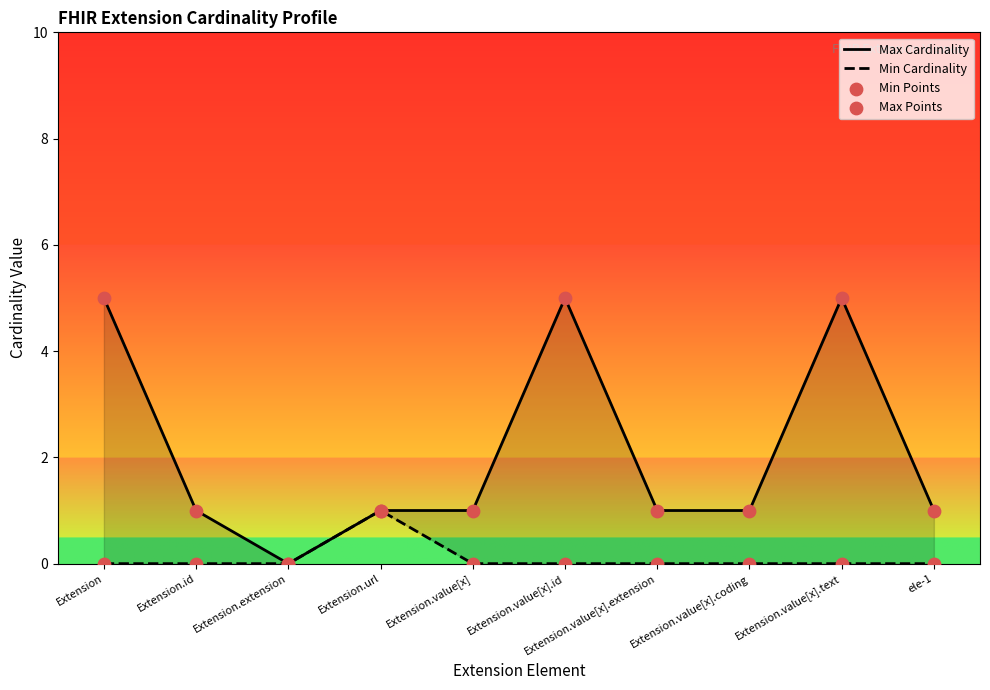

Which series has the largest Y range (max minus min)?

Max Cardinality